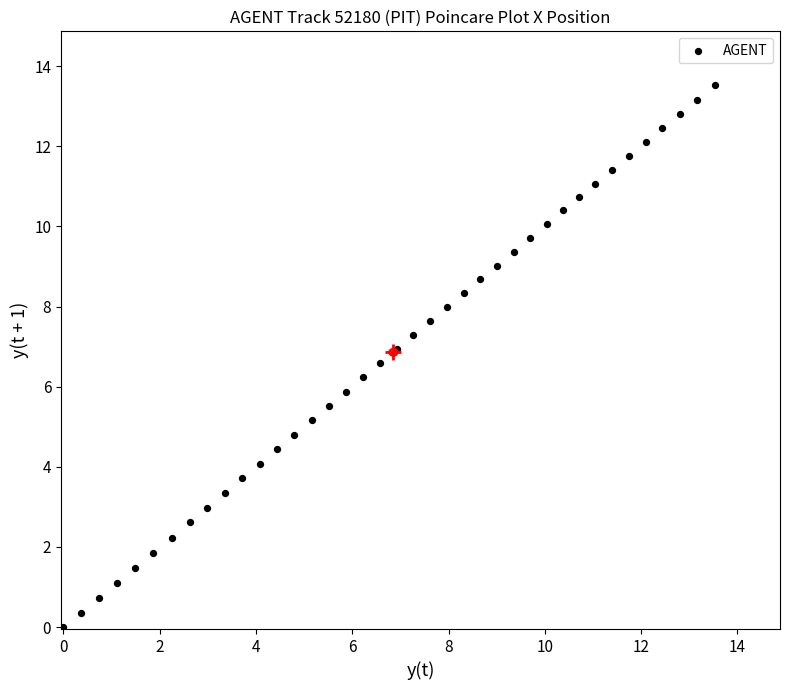

What is the range of X values (max minus min)?

13.5